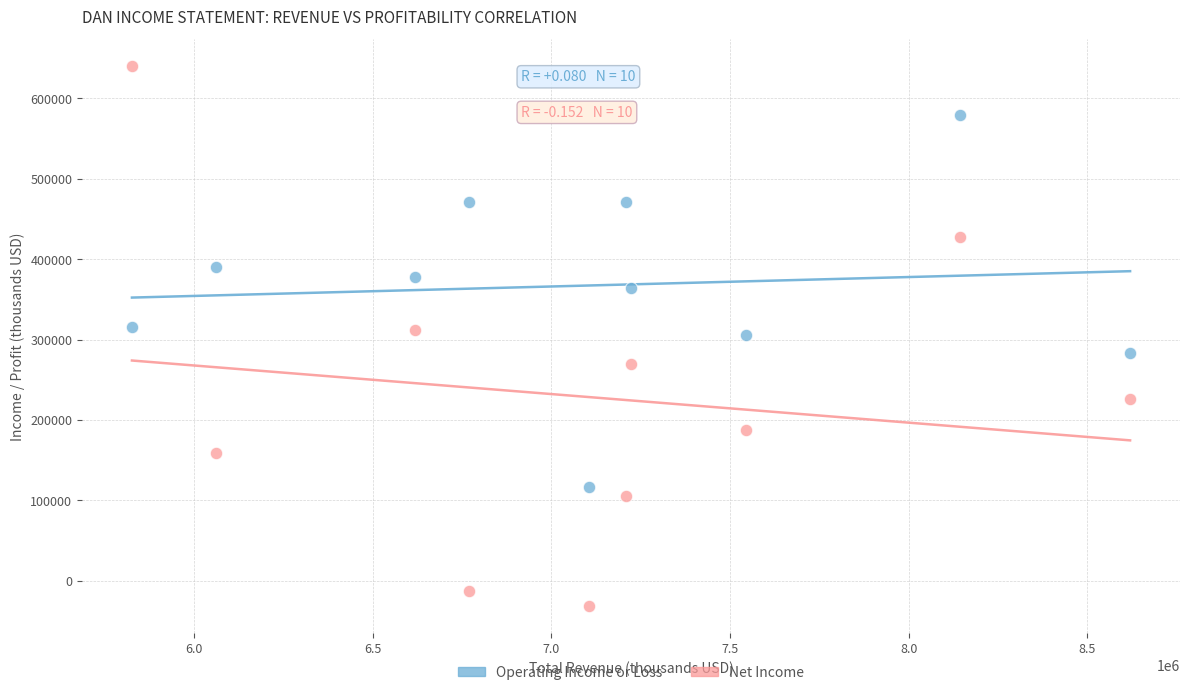

Which series contains the highest Y value?

Net Income